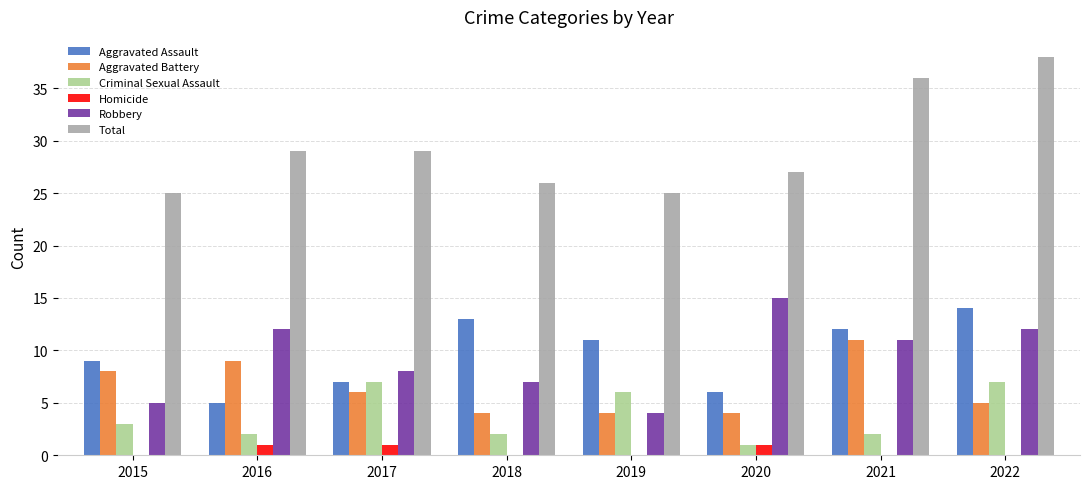

How many Criminal Sexual Assault values are between 2 and 7?

7